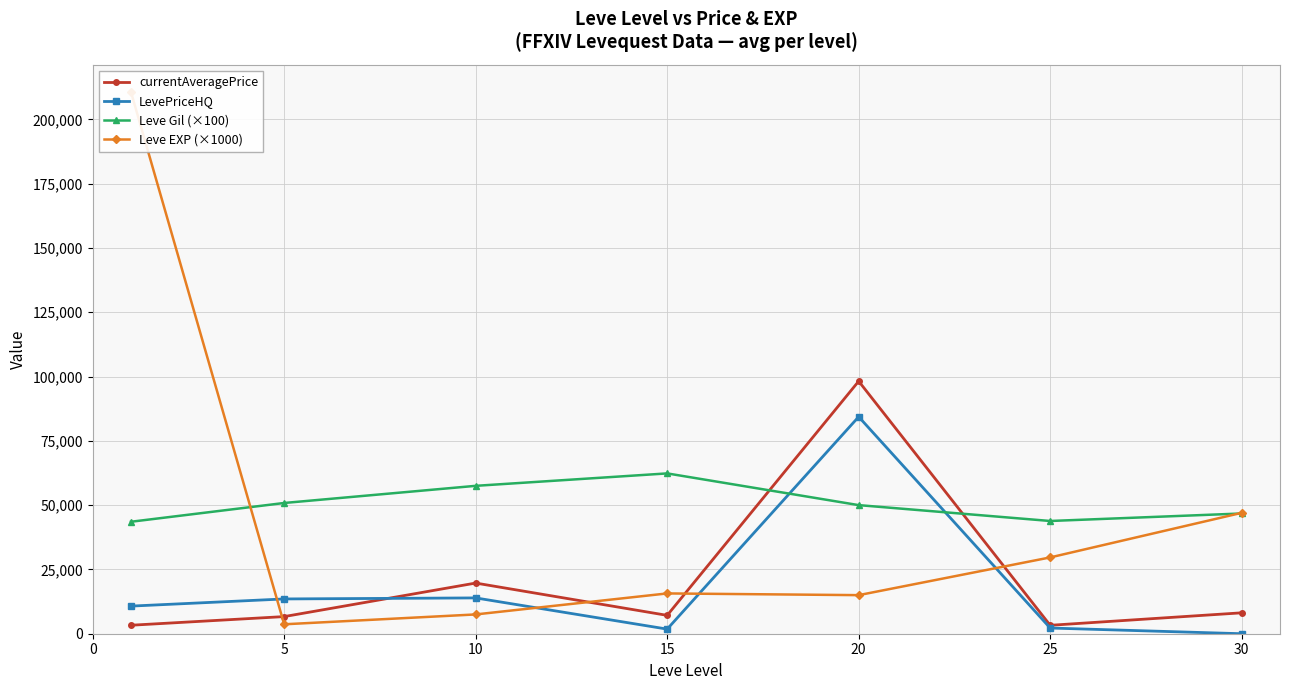

Which series has the largest total across all categories?

Leve Gil (×100)